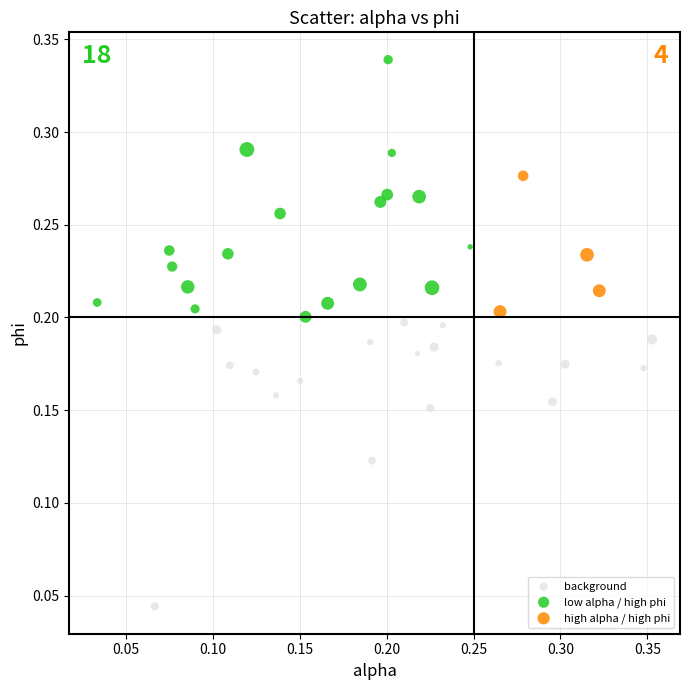

Which series contains the lowest Y value?

background